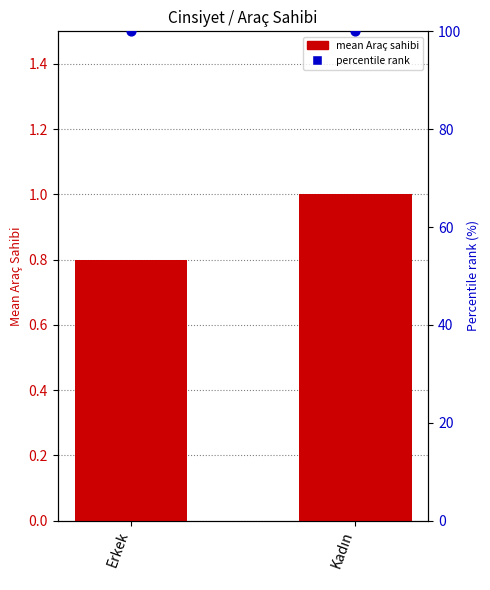

What is the total value across all series at Kadın?

101.0